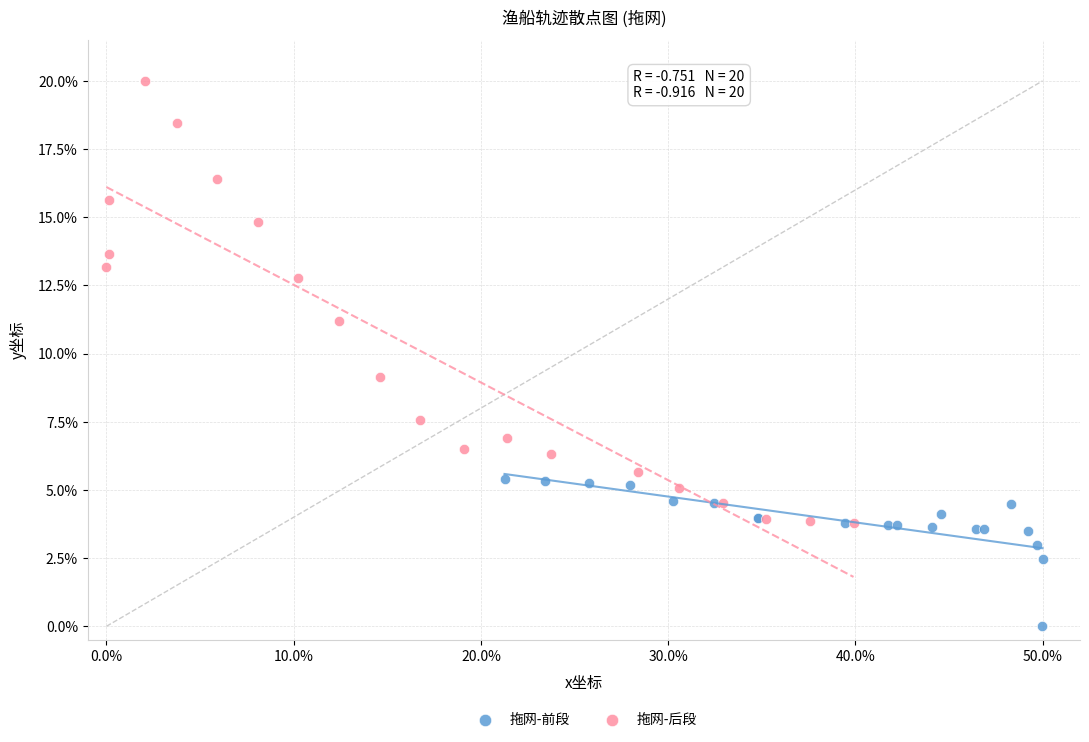

Which series has the largest Y range (max minus min)?

拖网-后段